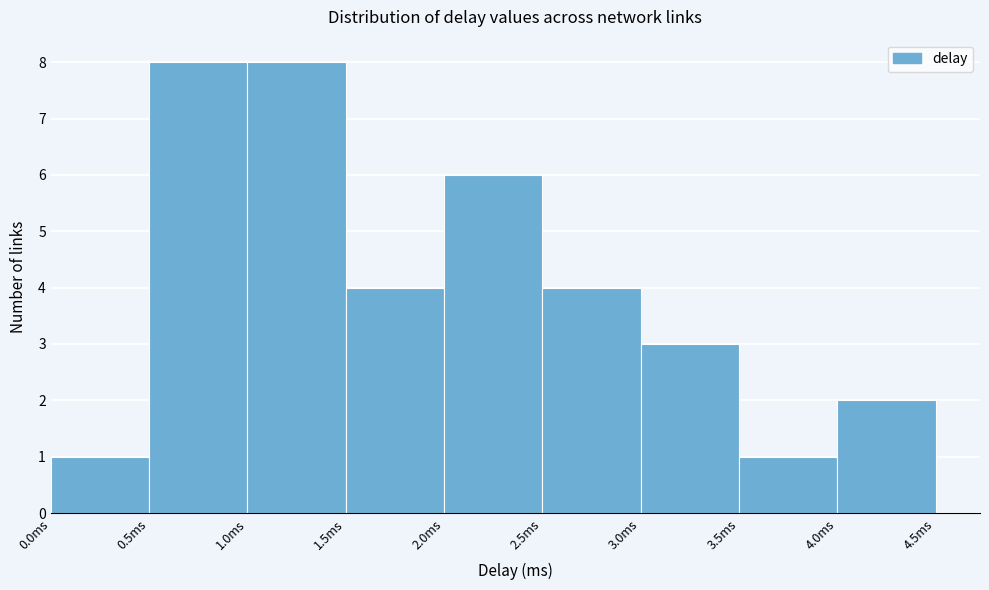

Reading left to right, list every bar in this chart as the range it spans on the x-axis followed by its height. The values are not printed on the chart, so give them approximately, as read against the axis.

0.0 to 0.5: 1
0.5 to 1.0: 8
1.0 to 1.5: 8
1.5 to 2.0: 4
2.0 to 2.5: 6
2.5 to 3.0: 4
3.0 to 3.5: 3
3.5 to 4.0: 1
4.0 to 4.5: 2